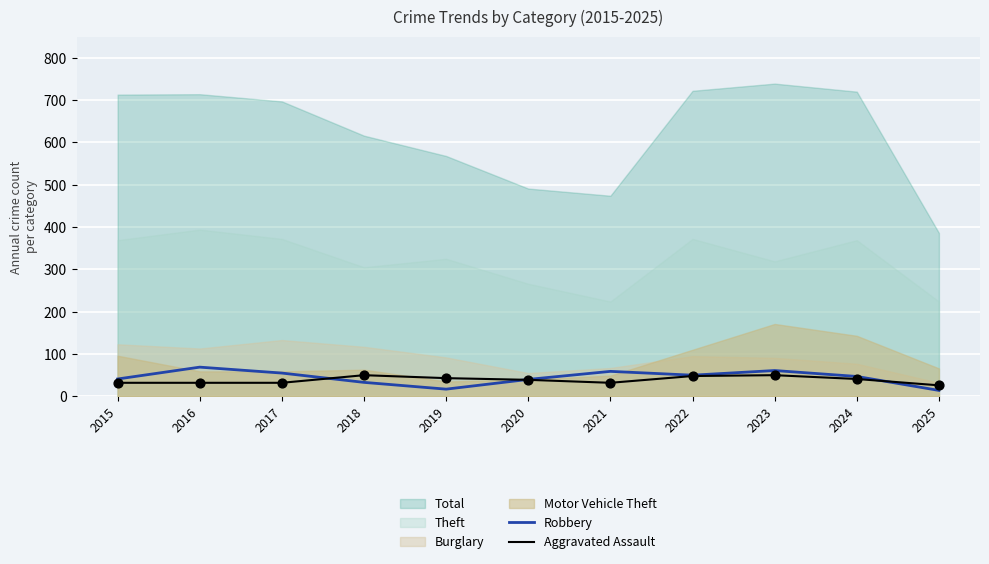

Is the value of Aggravated Assault at 2017 greater than the value of Robbery at 2023?

No